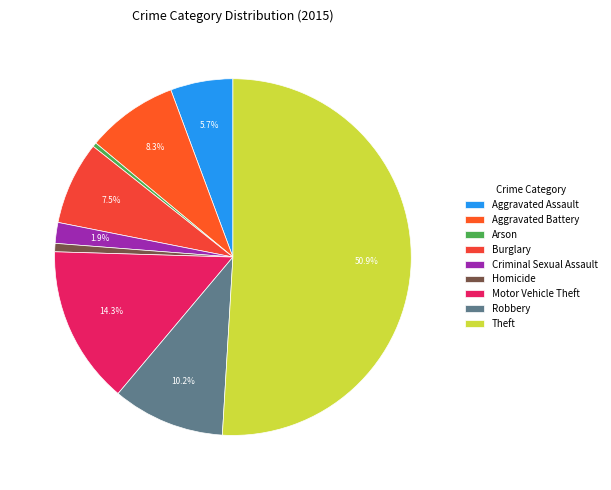

Count the number of slices in the pie.

9